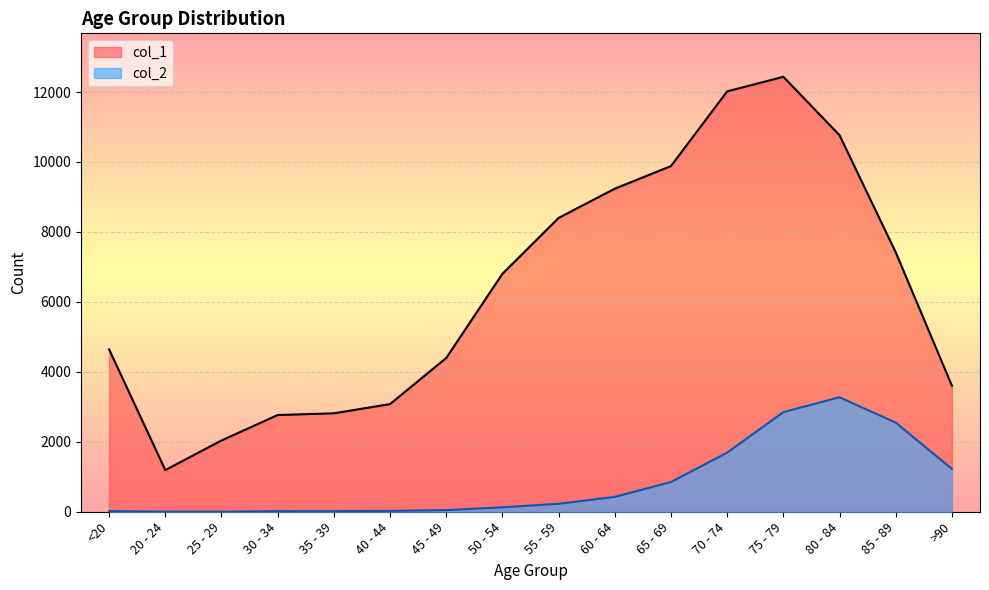

At which category is the sum across all series the highest?

75 - 79